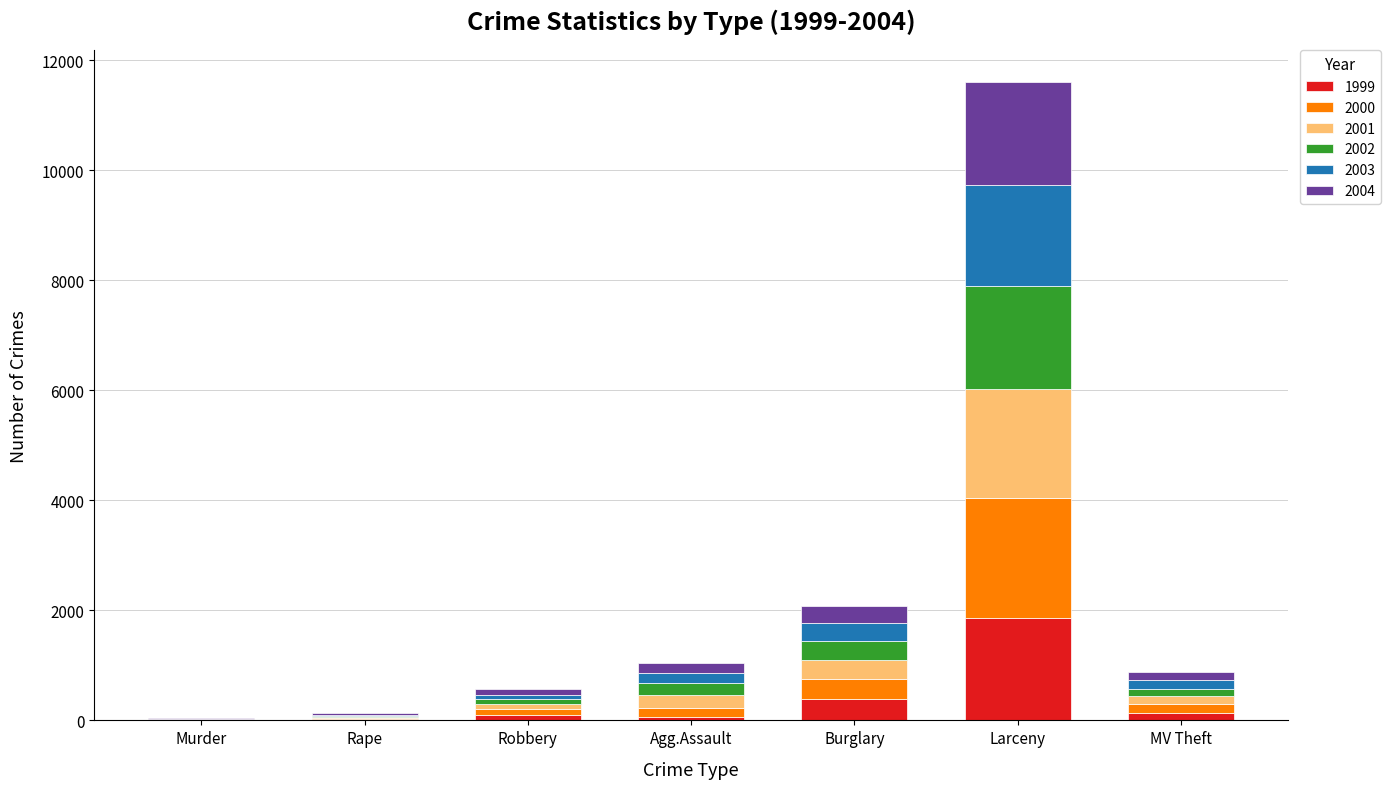

At which category is the sum across all series the highest?

Larceny